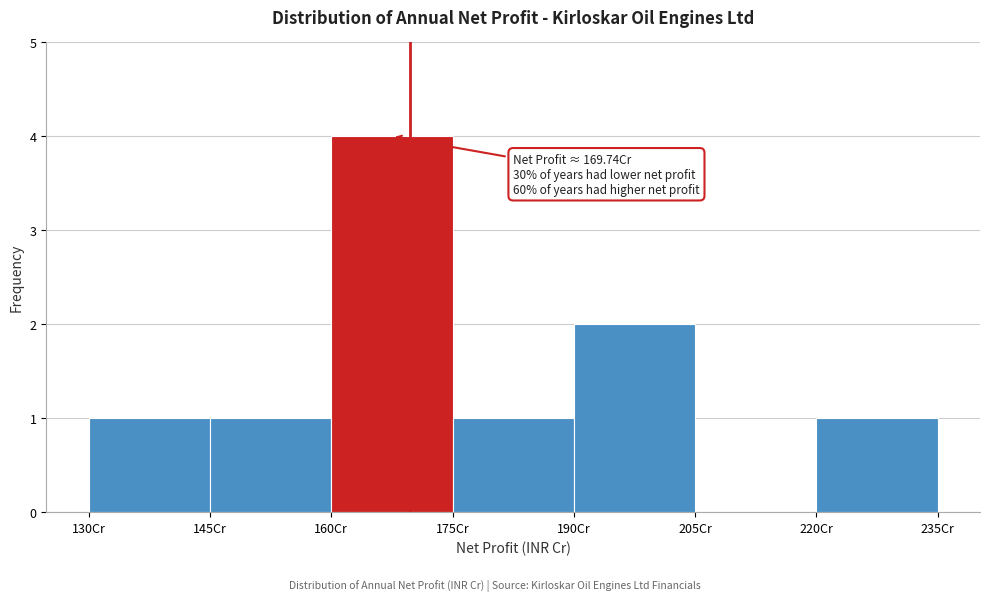

Which range on the x-axis has the tallest bar?

160 to 175